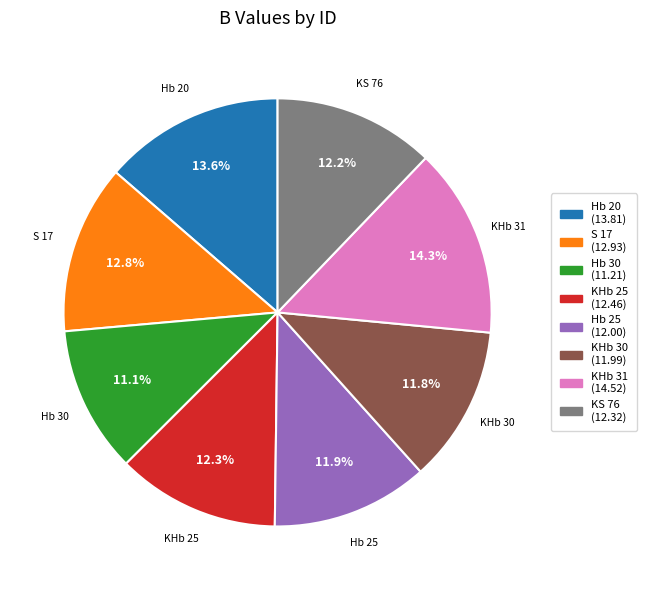

To the nearest percent, what is the difference between the KHb 30 and Hb 20 slice percentages?

2%